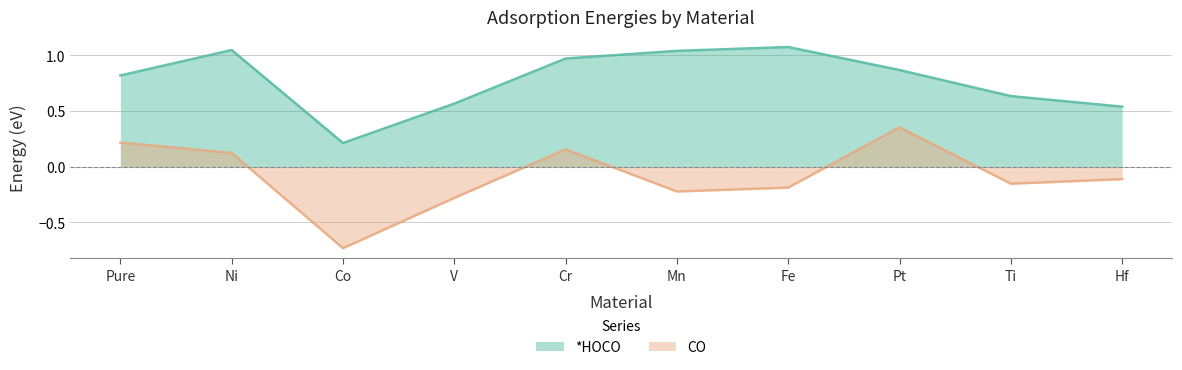

Reading right to left, list all the values displayed in this chart.

*HOCO: 0.5	0.6	0.9	1.1	1.0	1.0	0.6	0.2	1.0	0.8
CO: -0.1	-0.2	0.4	-0.2	-0.2	0.2	-0.3	-0.7	0.1	0.2